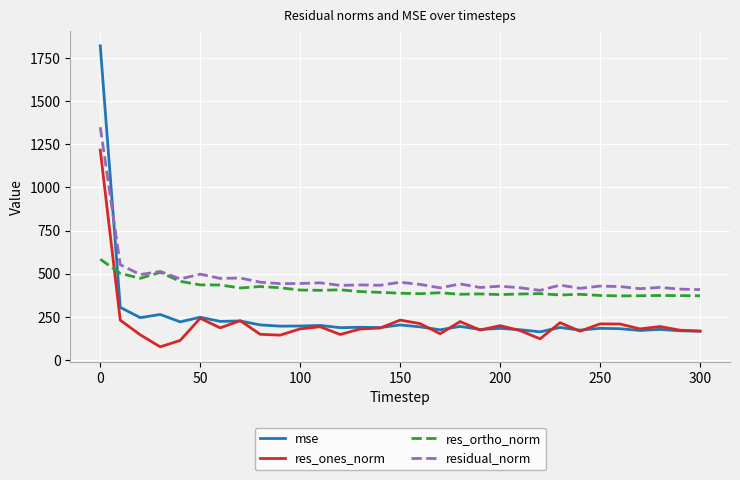

How many lines are shown in the chart?

4